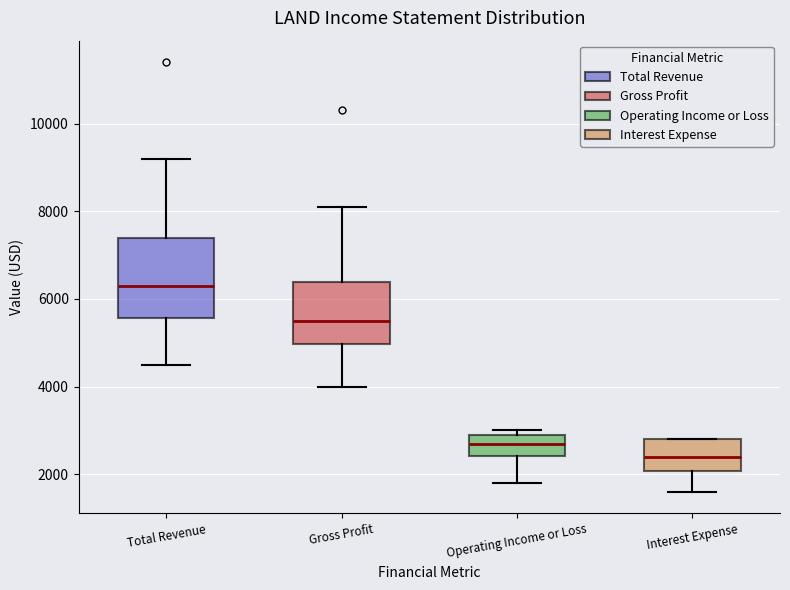

Which box's median line is the highest?

Total Revenue